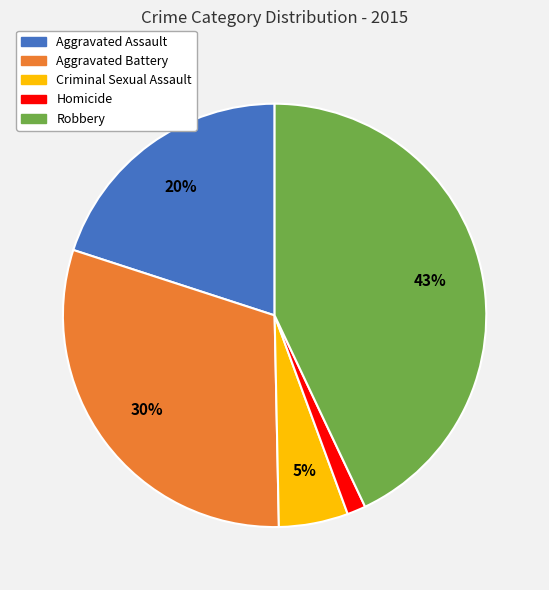

What is the largest slice in the pie chart?

Robbery